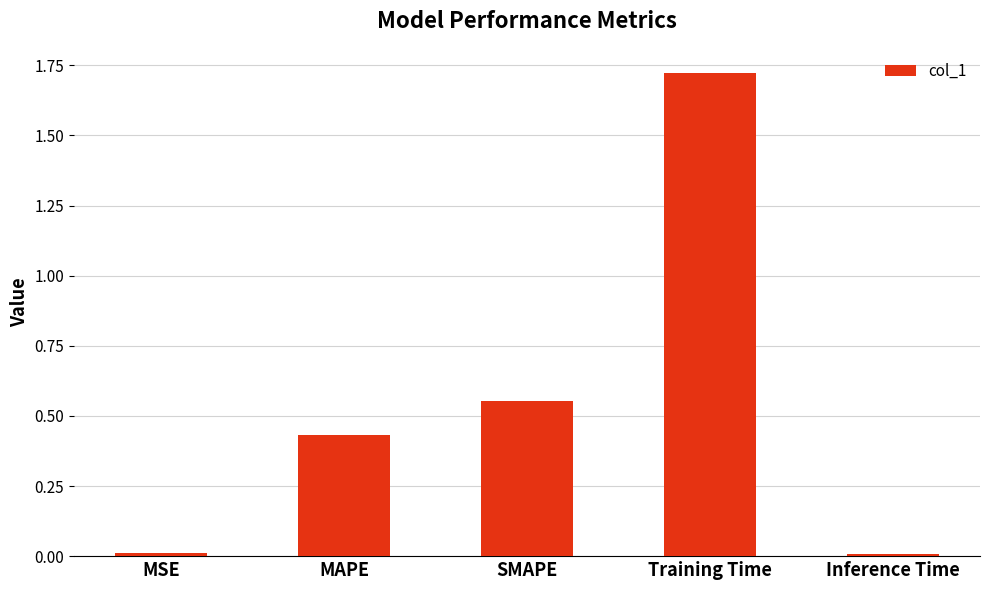

Which category has the highest value across all series?

Training Time